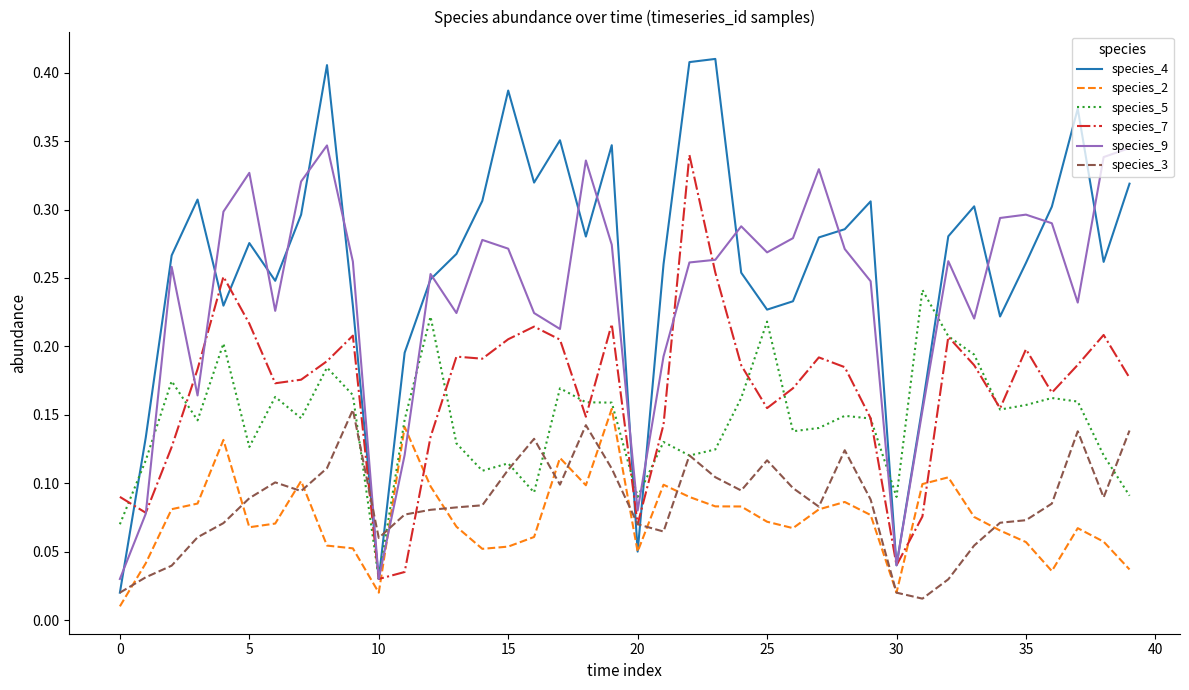

True or false: species_2 and species_7 cross at least once.

True